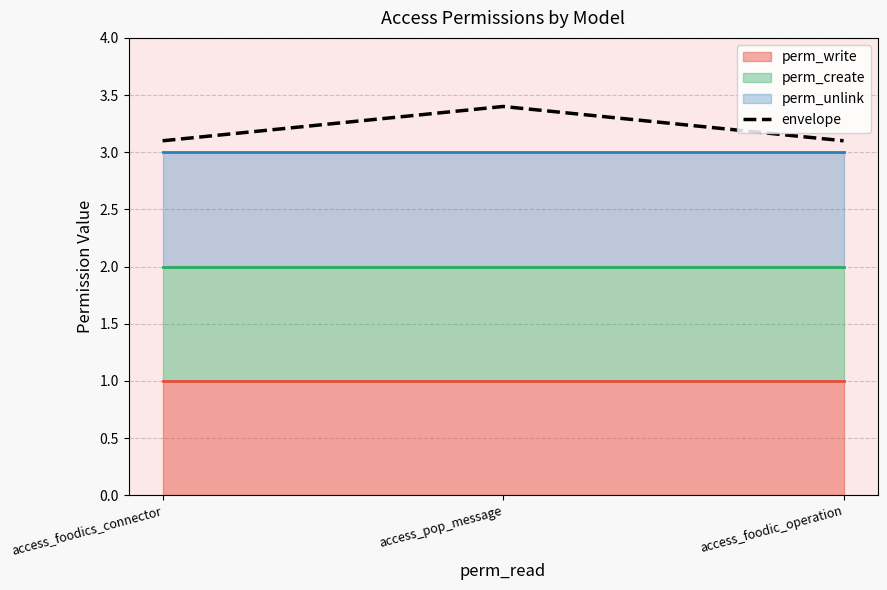

Reading right to left, what are all the values shown in this chart?

3.1	3.4	3.1